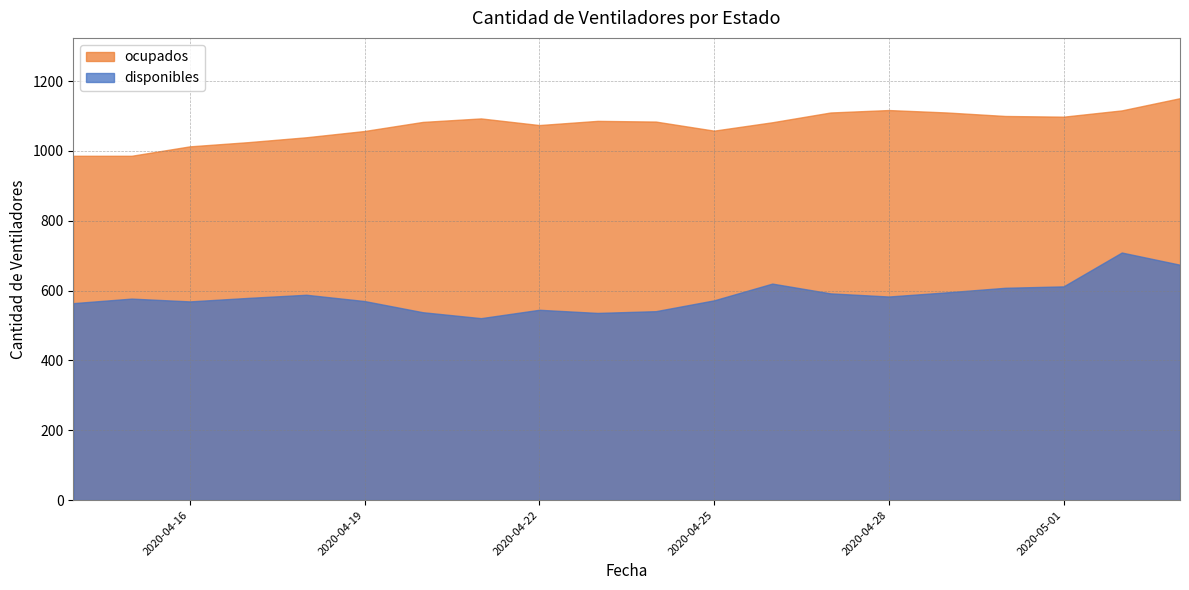

At which category is the sum across all series the highest?

2020-05-02